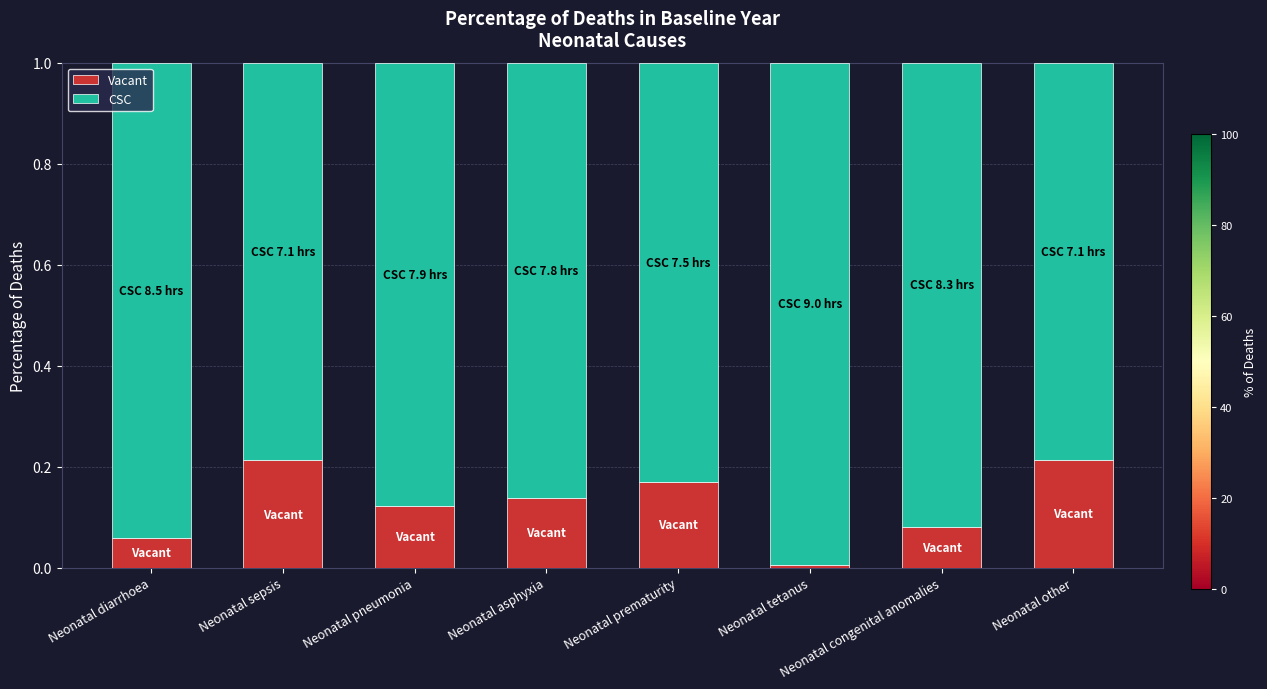

The Vacant series shows 0.1 at Neonatal prematurity. True or false?

False